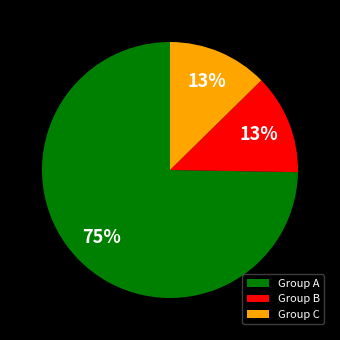

What is the largest slice in the pie chart?

Group A